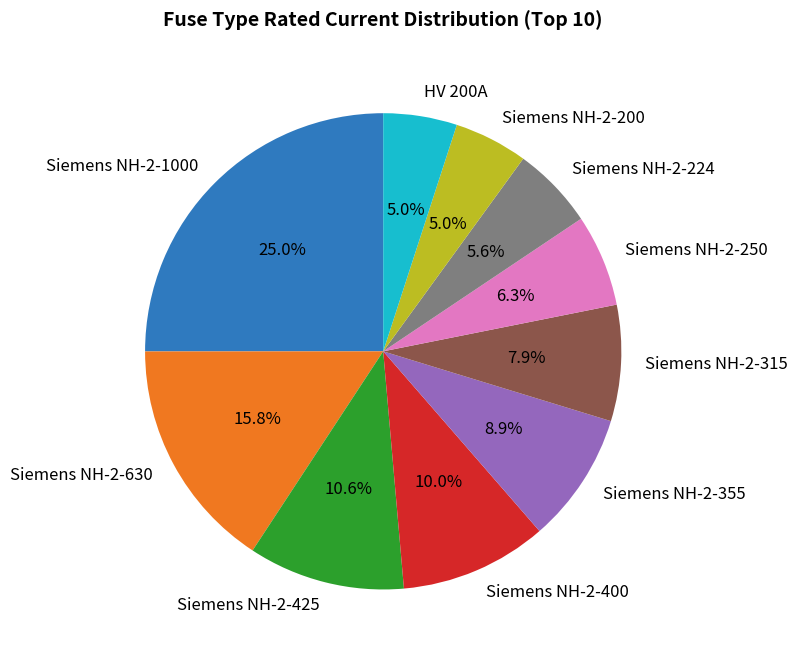

Is Siemens NH-2-250 the majority of the pie?

No